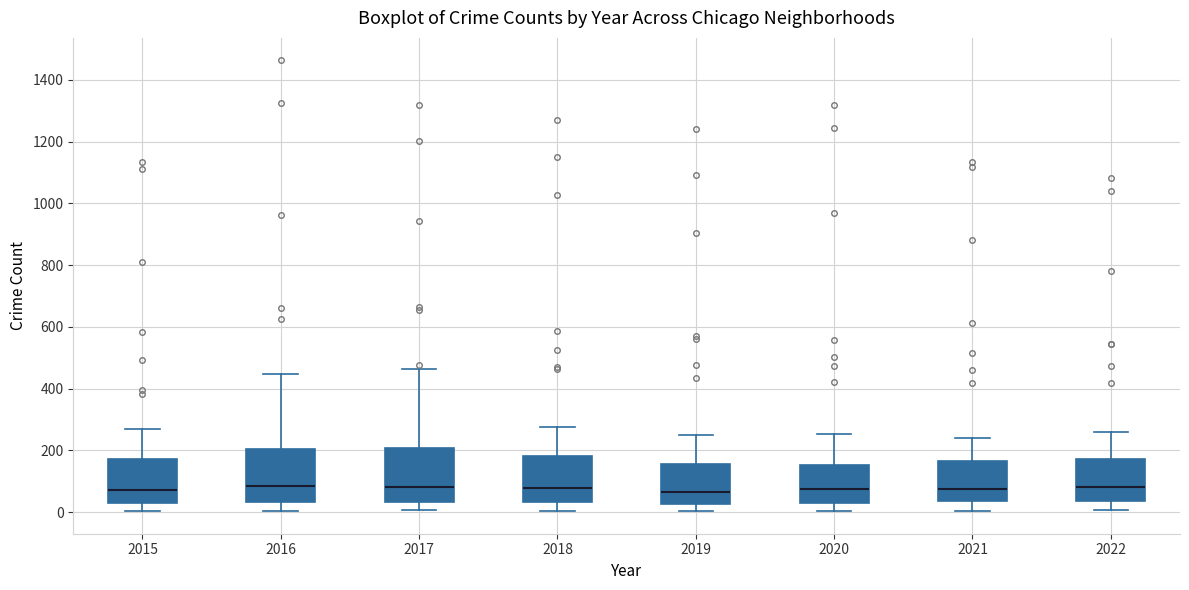

Where does the lower whisker of the box at x = 2019 end on the y-axis? The values are not printed on the chart, so give them approximately, as read against the axis.

0